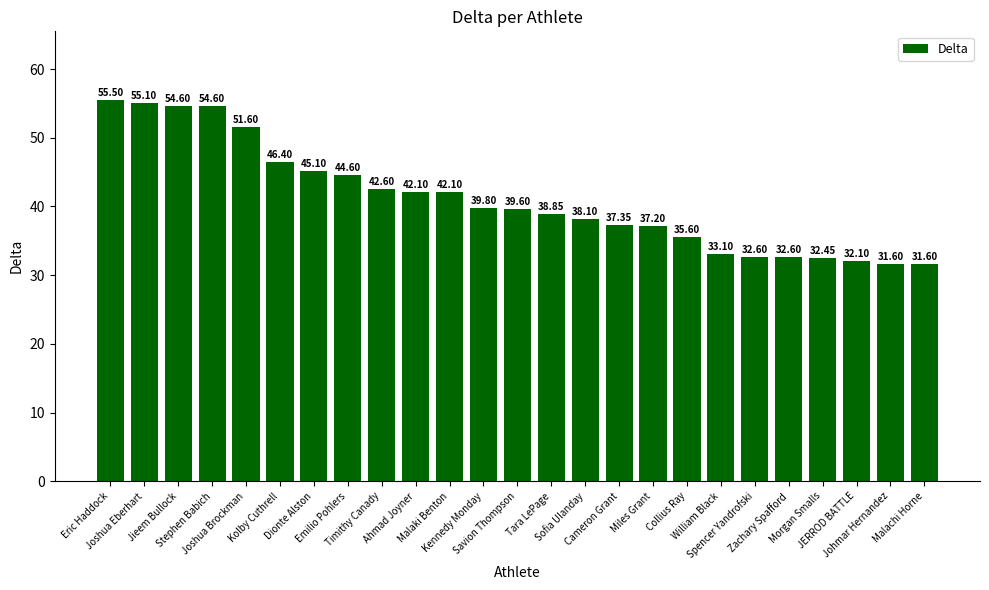

What is the change in value from Ahmad Joyner to JERROD BATTLE?

-10.0